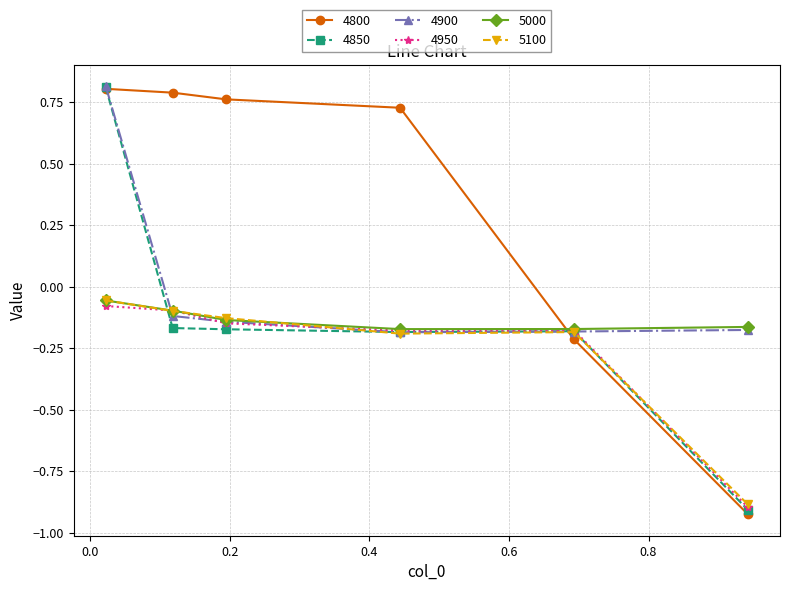

How many 4800 values are between 0 and 1?

4